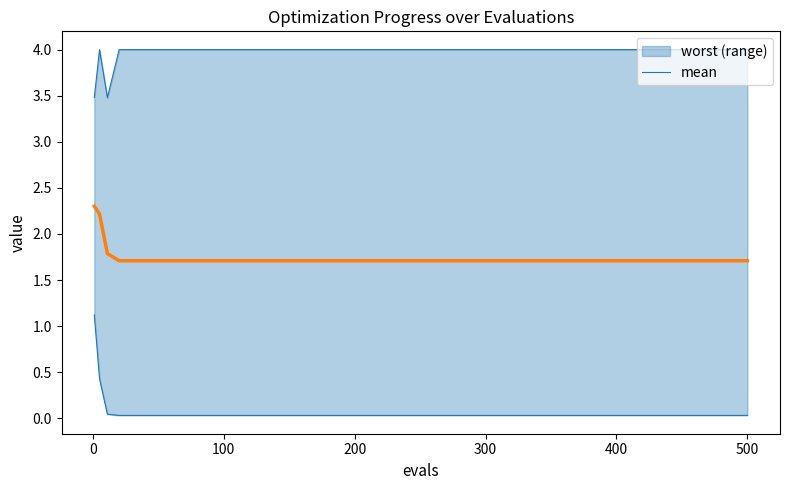

True or false: mean has a value of 2.6 at 100.

False